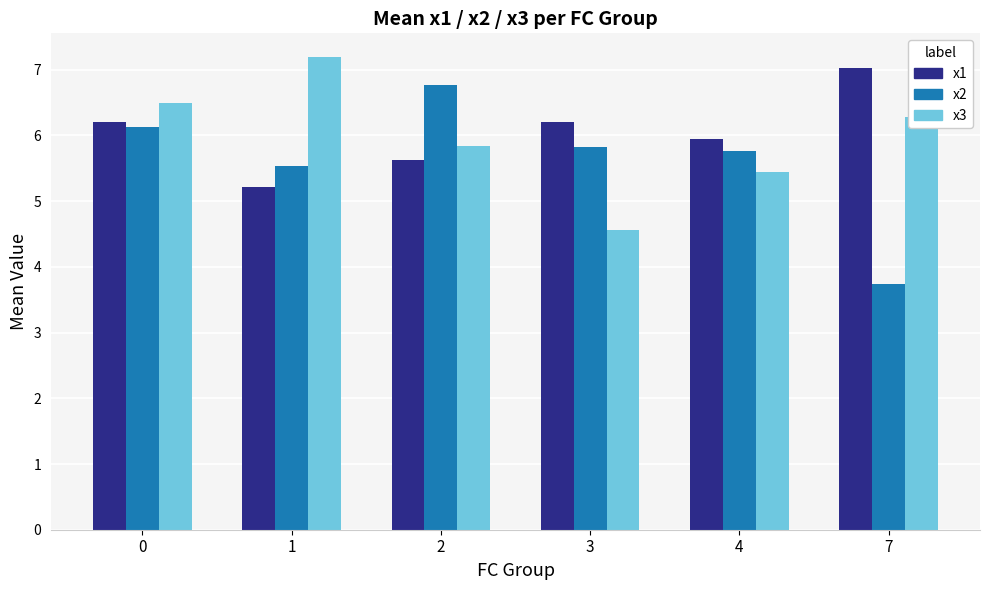

True or false: x2 has a value of 6.8 at 2.

True